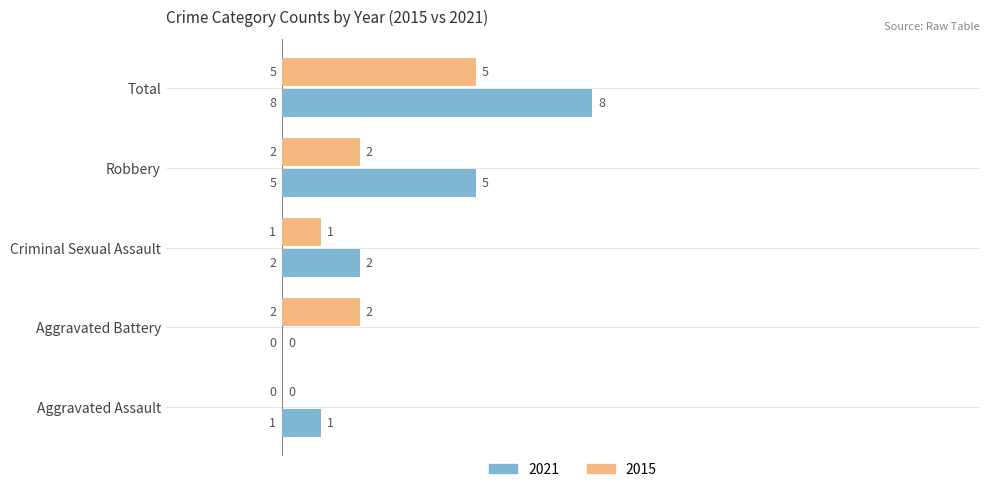

Which series changed the most between Aggravated Battery and Criminal Sexual Assault?

2021